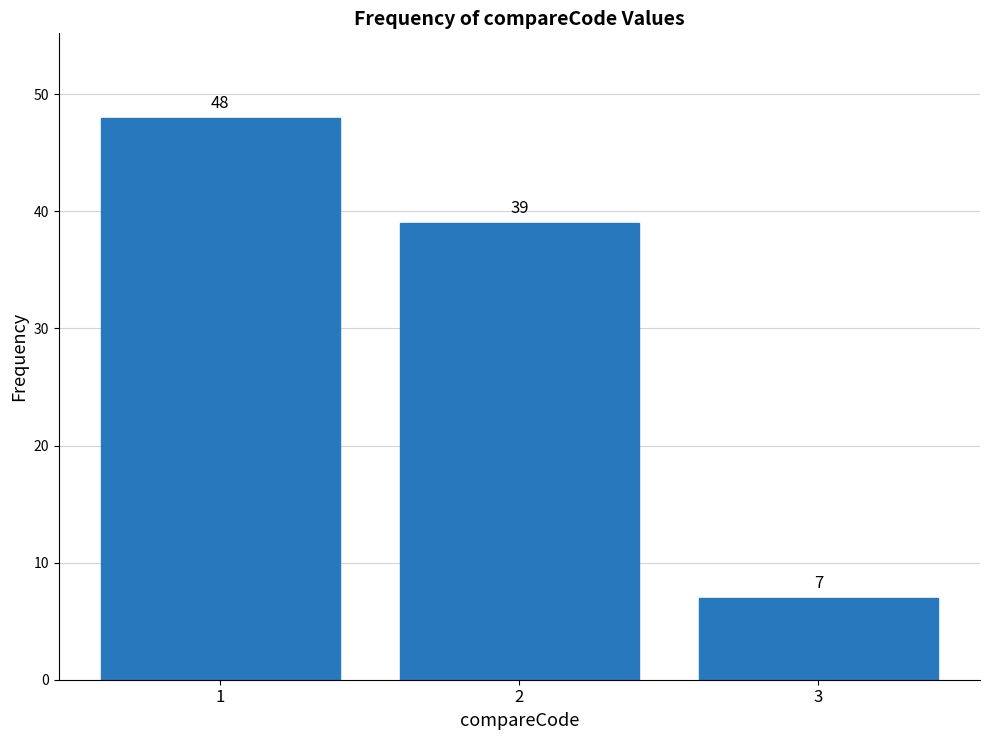

Reading left to right, what are all the values shown in this chart?

1=48	2=39	3=7